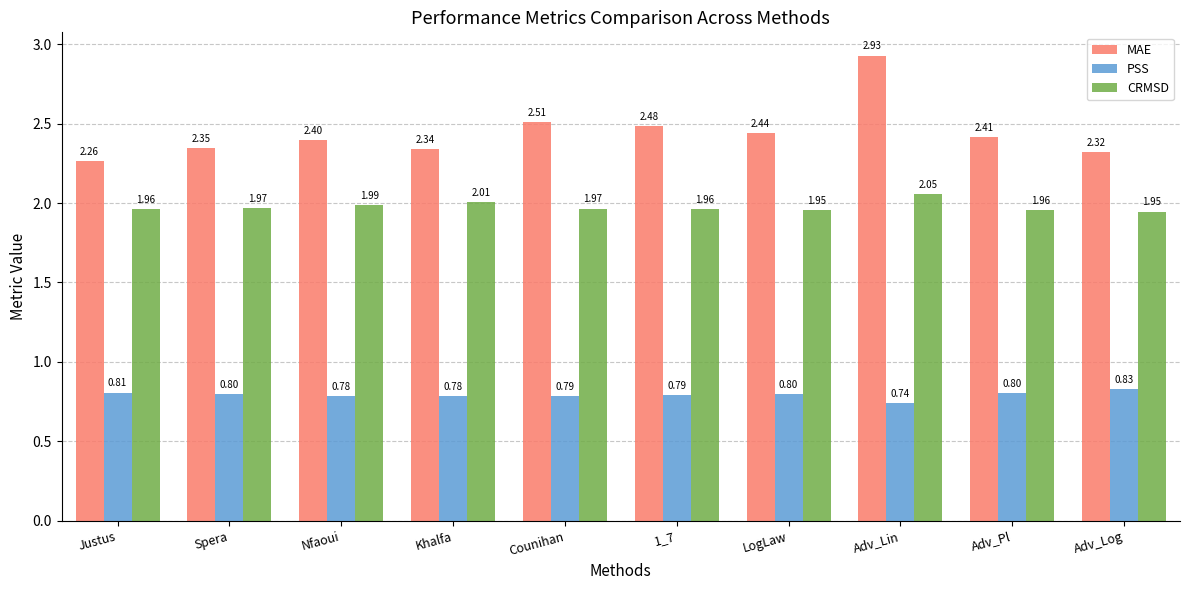

What is the difference between the highest and lowest values at Adv_Lin?

2.2